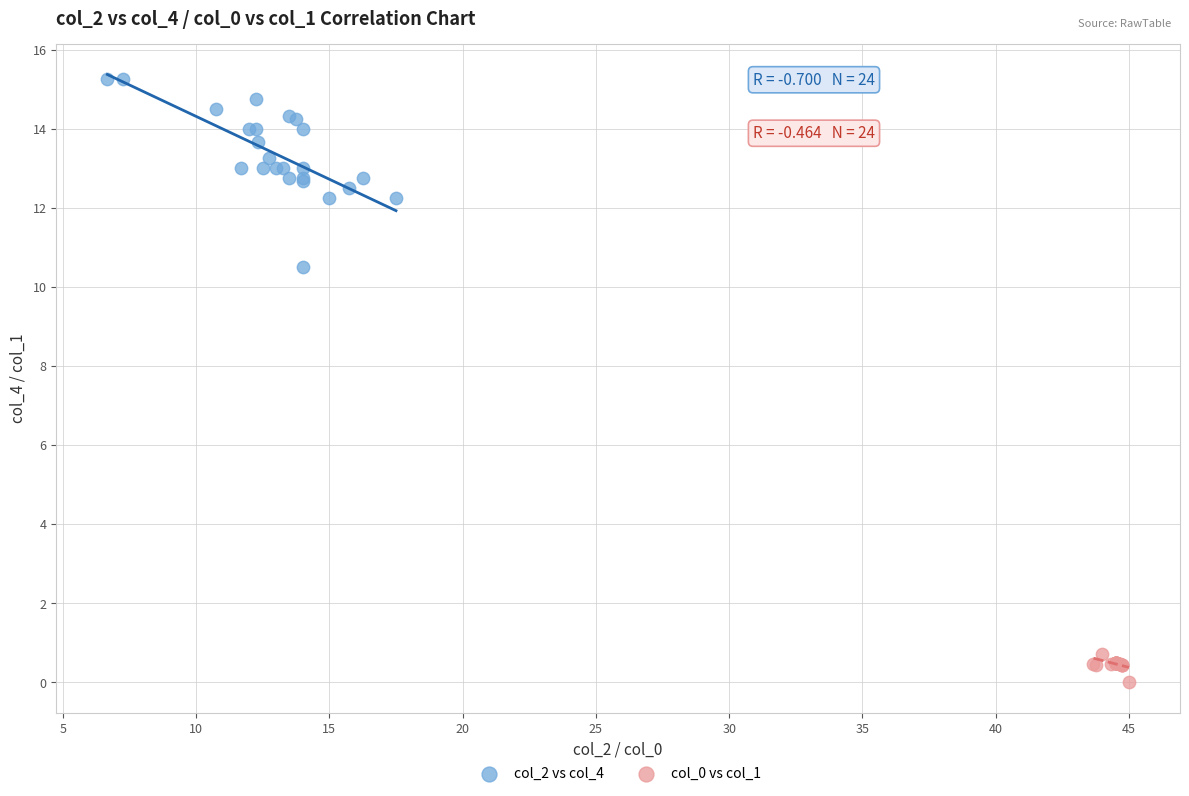

Which series contains the lowest Y value?

col_0 vs col_1